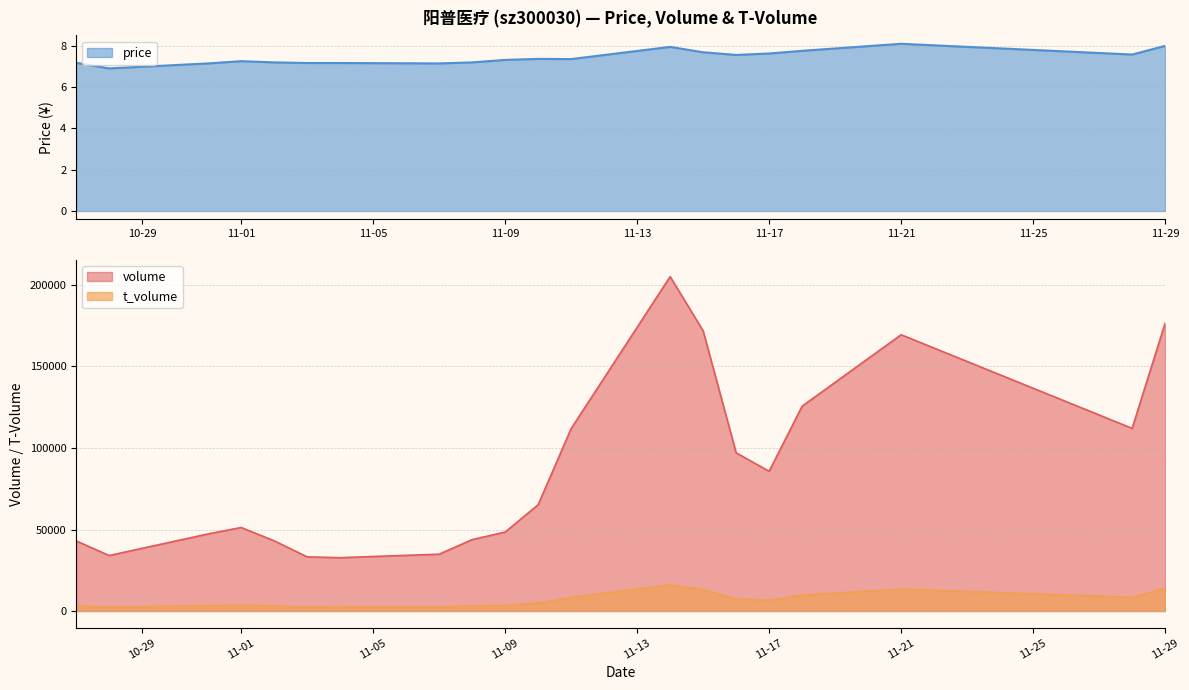

Where is volume nearest to the value 118909?

2022-11-18